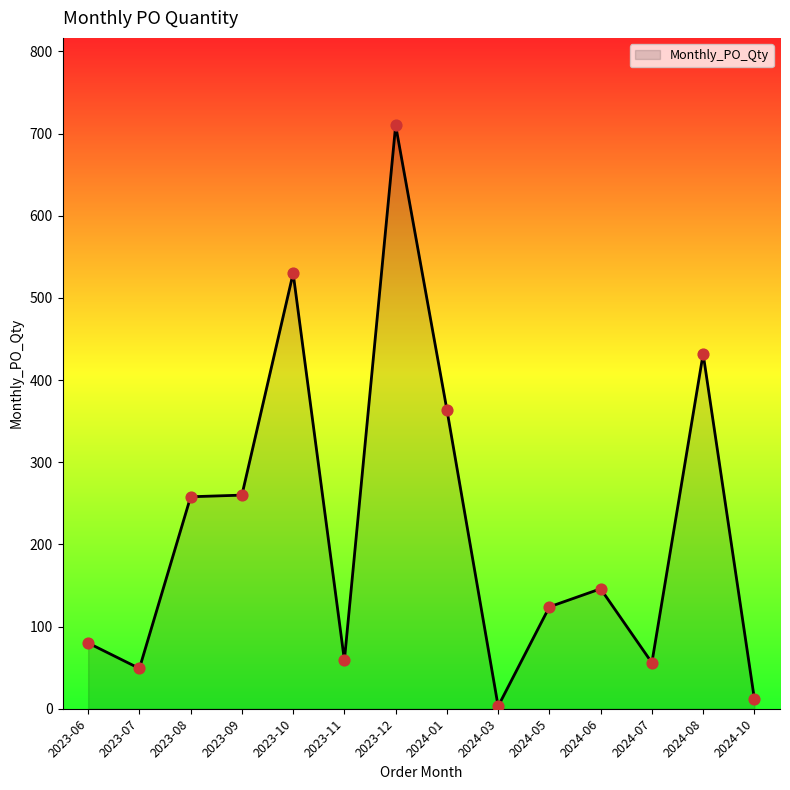

What is the change in value from 2024-05 to 2024-06?

+22